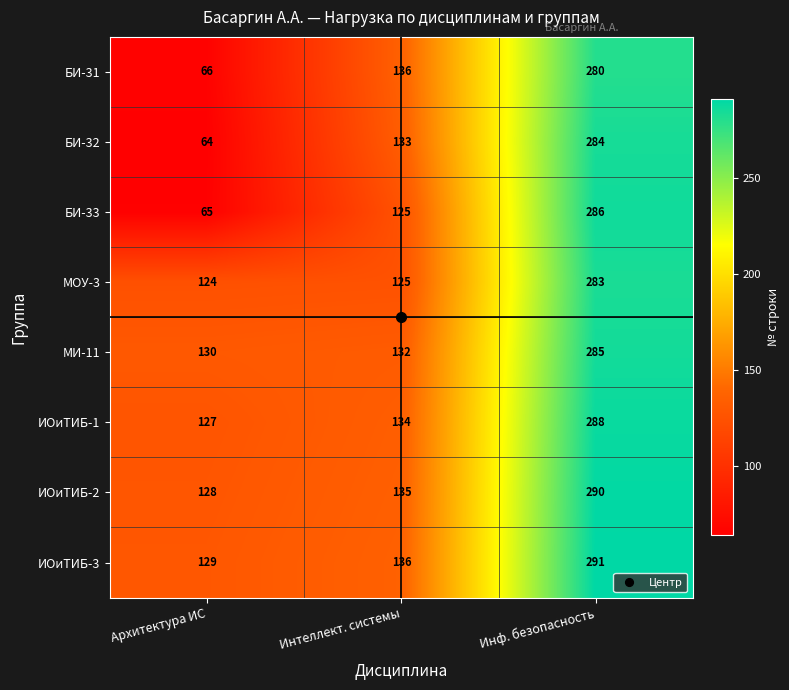

What is the spread (max minus min) of values at Архитектура ИС?

66